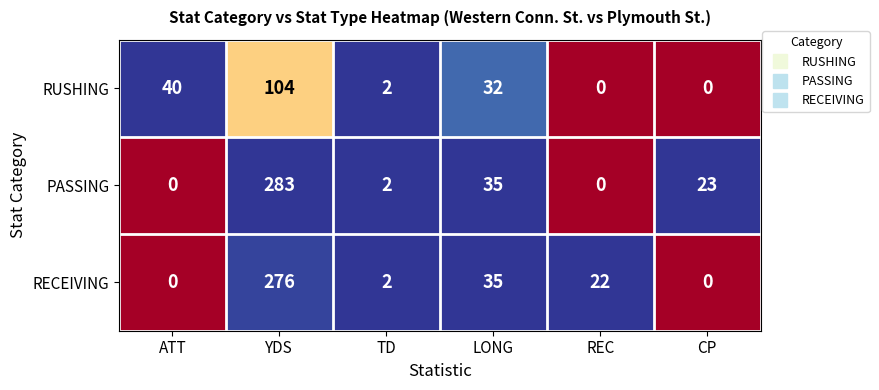

List the series in order of their peak value, lowest first.

RUSHING, RECEIVING, PASSING